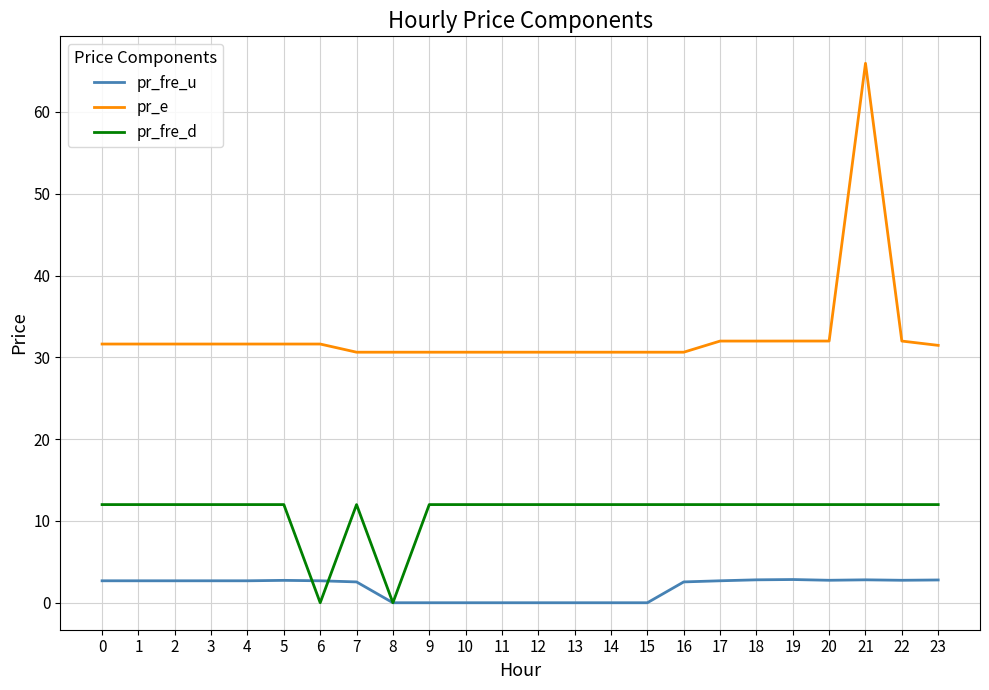

Is the value of pr_fre_d at 1 greater than the value of pr_e at 5?

No